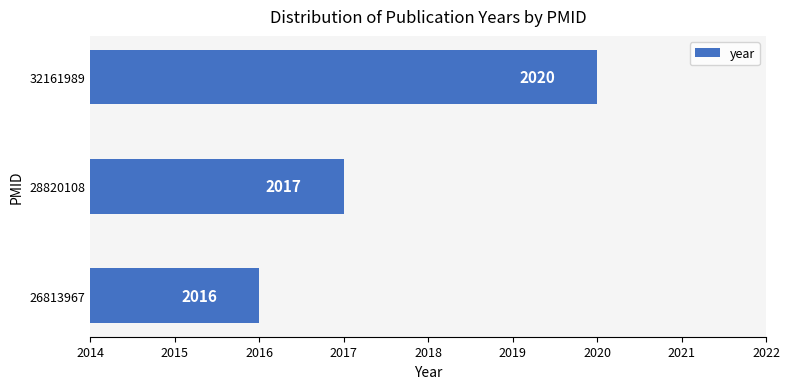

Rank the categories by value from highest to lowest.

32161989, 28820108, 26813967